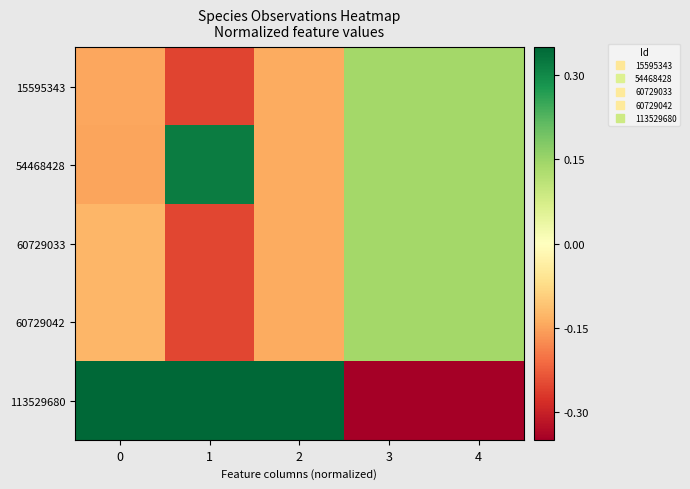

At which category is the sum across all series the highest?

3